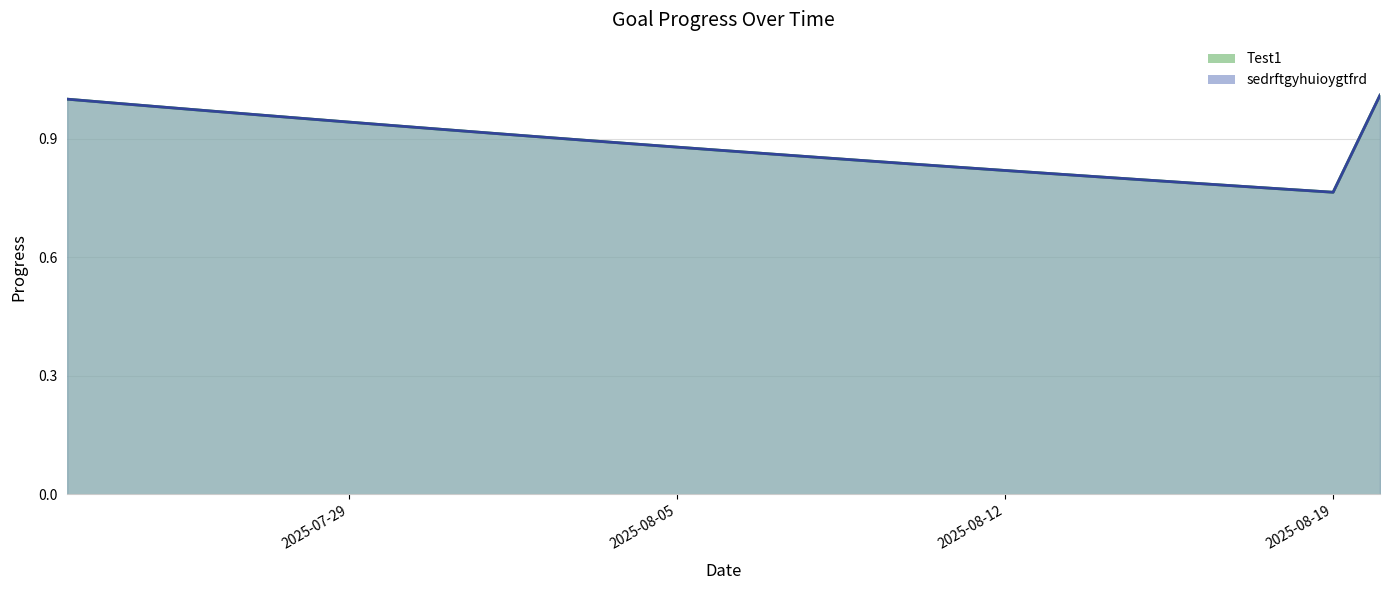

True or false: sedrftgyhuioygtfrd and Test1 intersect in this chart.

False